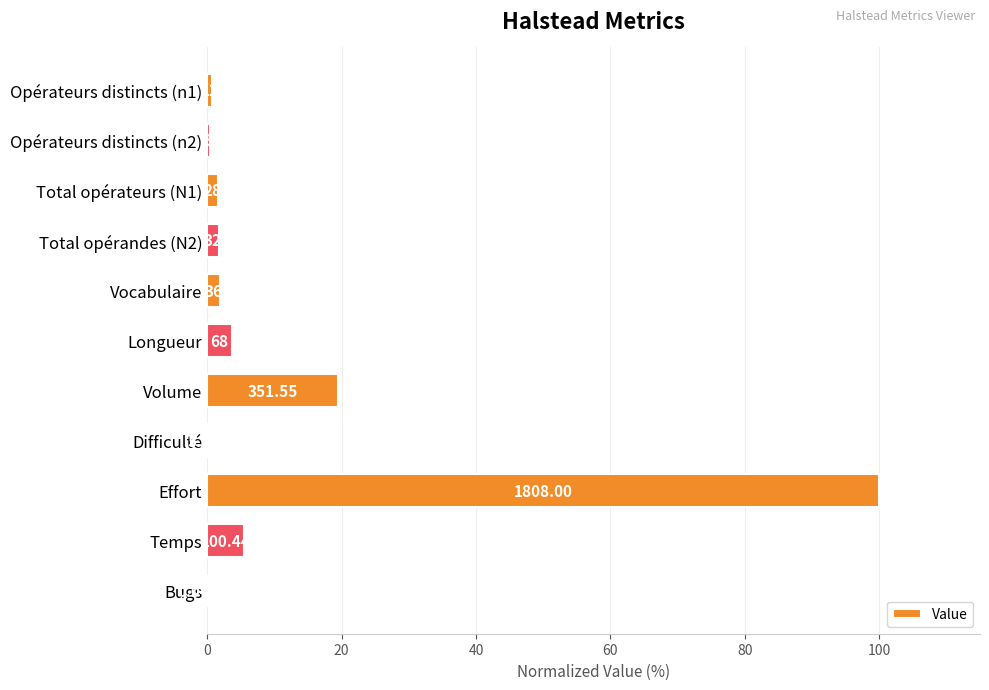

Are the bars horizontal?

Yes